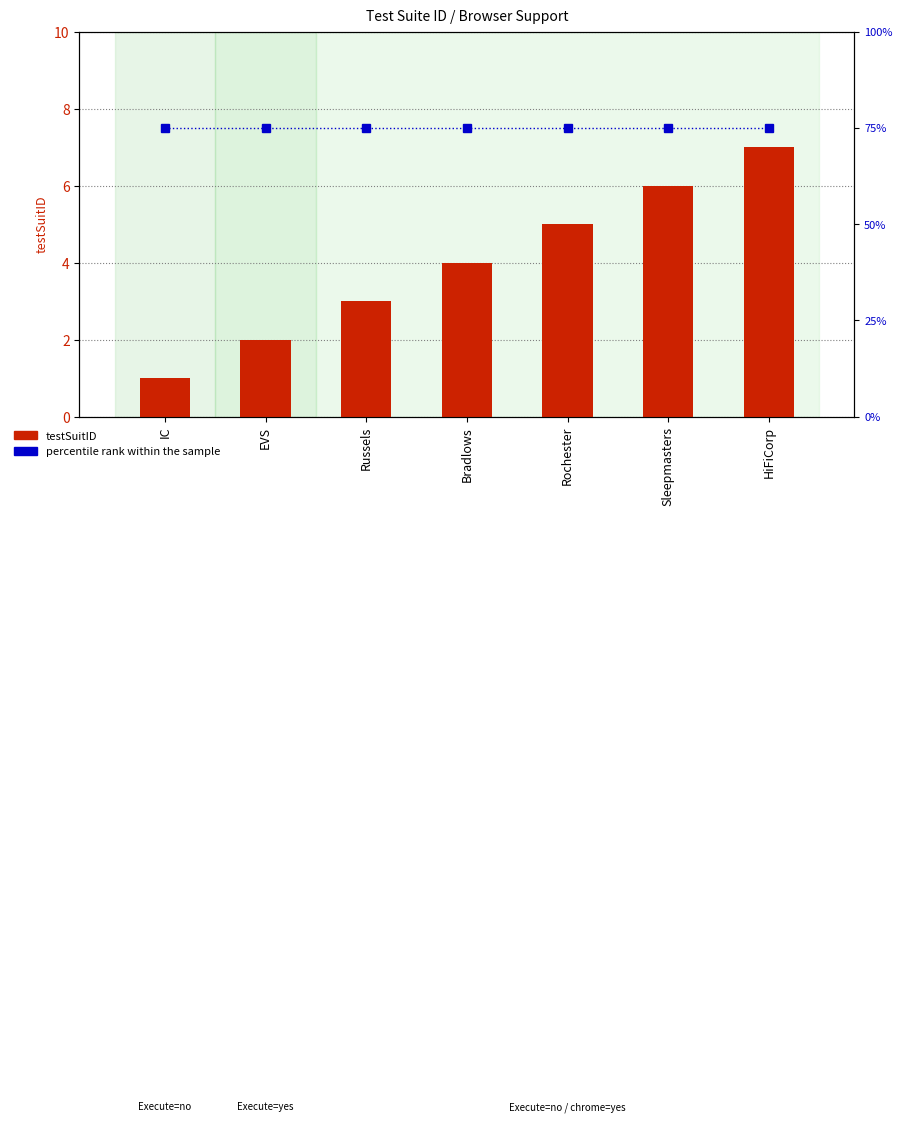

List the series in order of their peak value, highest first.

percentile rank within the sample, testSuitID